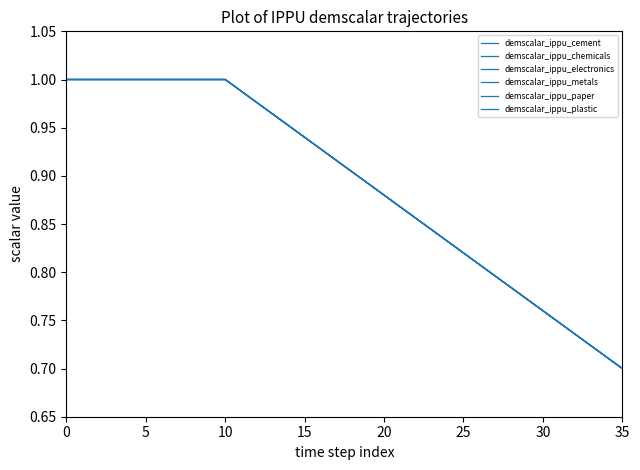

Is this an area chart (filled region under the line)?

No